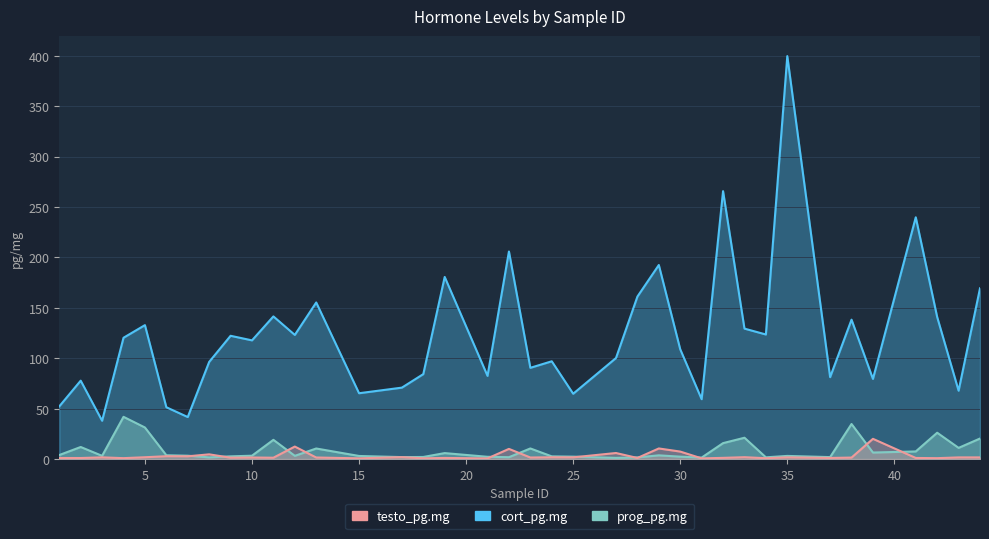

What is the value of the testo_pg.mg point at the 19th from the left?

10.1